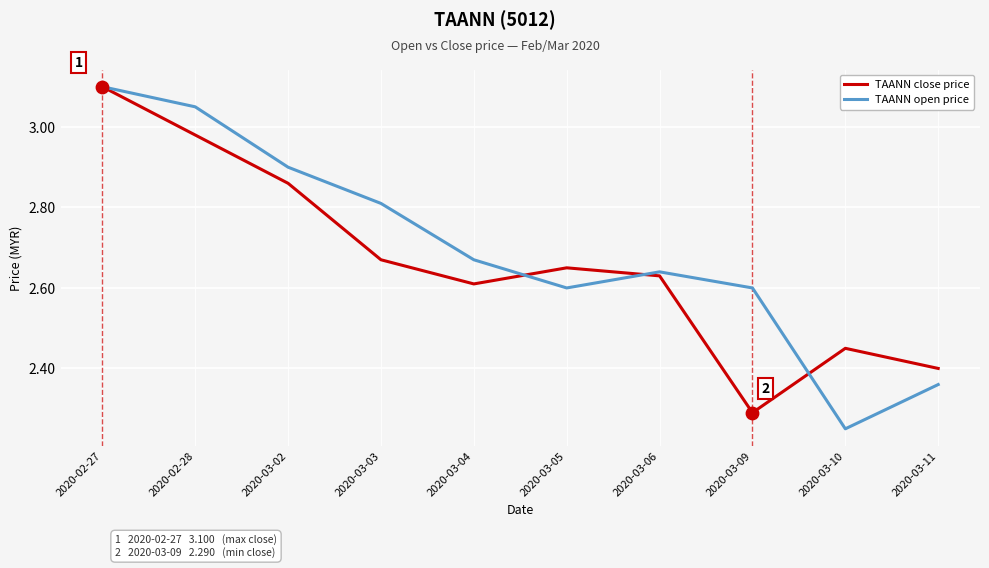

What are all the series names shown in the legend?

TAANN close price, TAANN open price